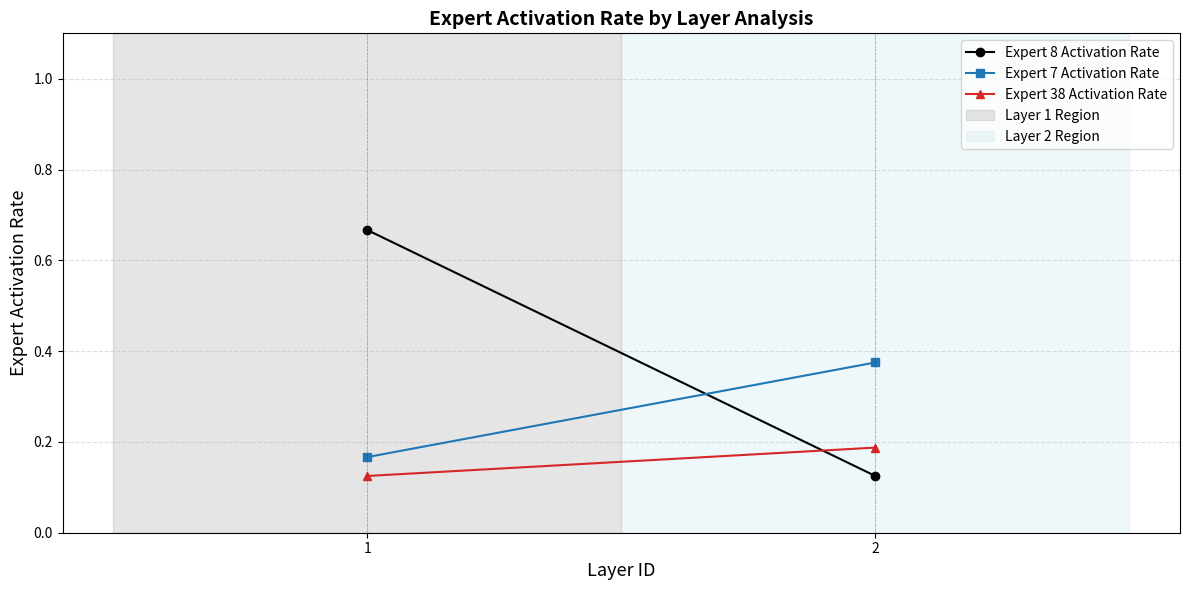

Which label corresponds to the largest value in the chart?

1